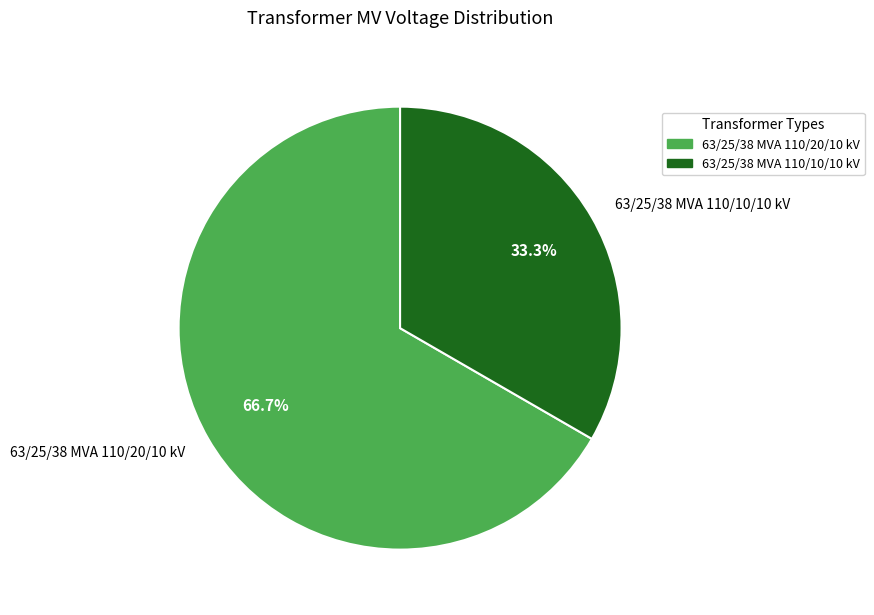

What is the total percentage of 63/25/38 MVA 110/10/10 kV and 63/25/38 MVA 110/20/10 kV?

100.0%